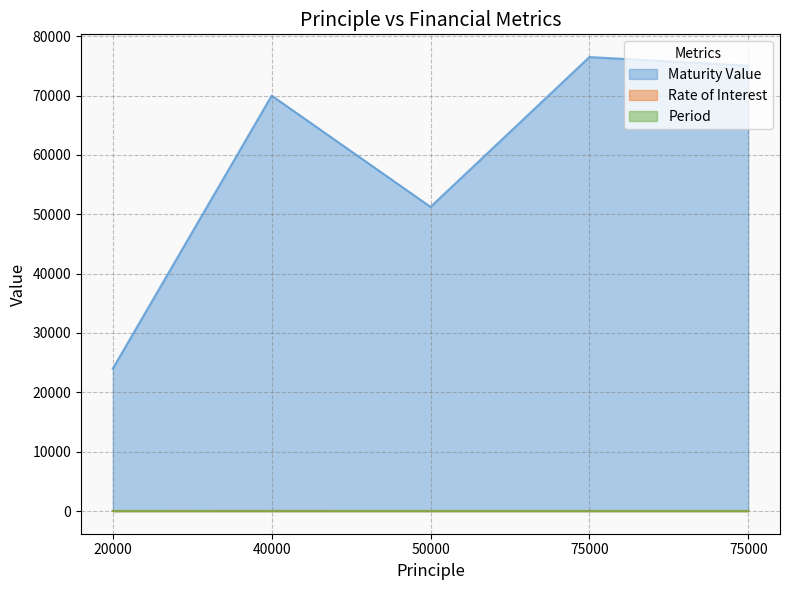

What is the average value of the Maturity Value series?

59359.1